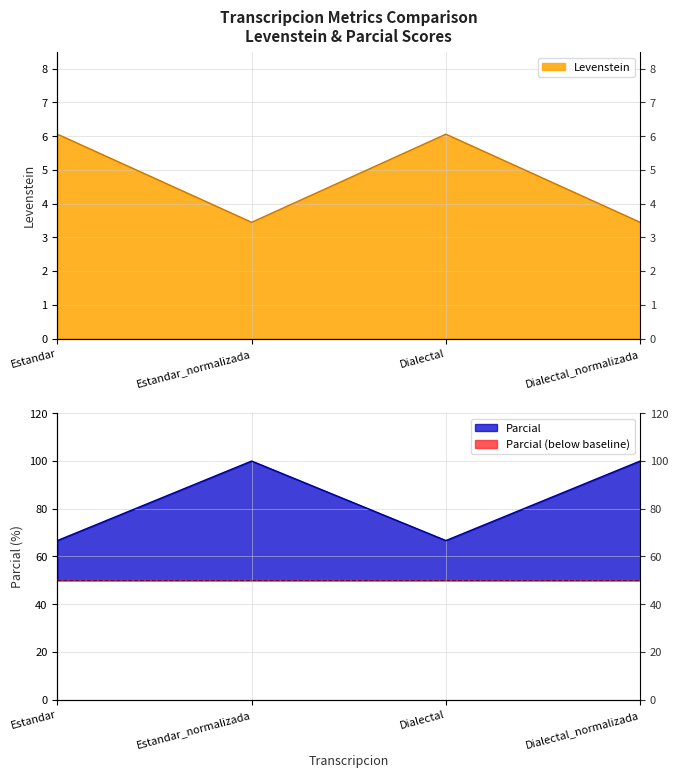

The value of Parcial at Dialectal_normalizada is 157.1. True or false?

False